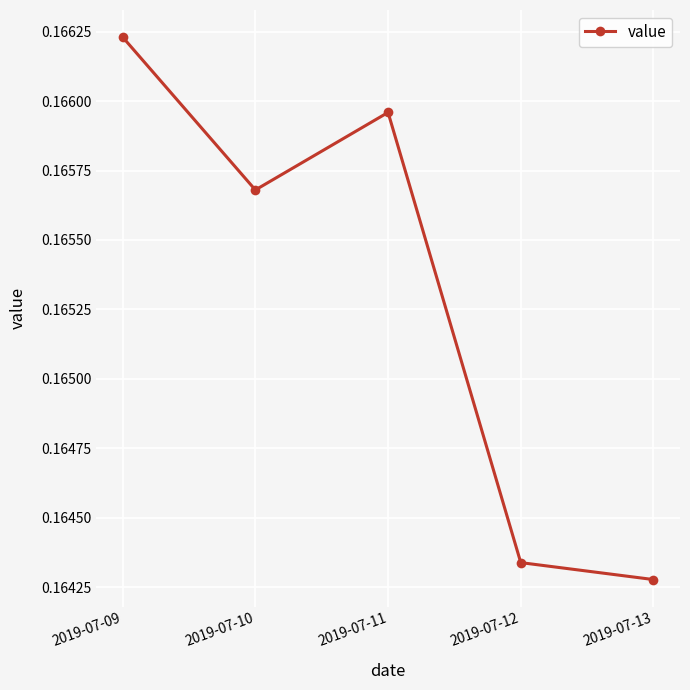

Rank the categories by value from lowest to highest.

2019-07-13, 2019-07-12, 2019-07-10, 2019-07-11, 2019-07-09